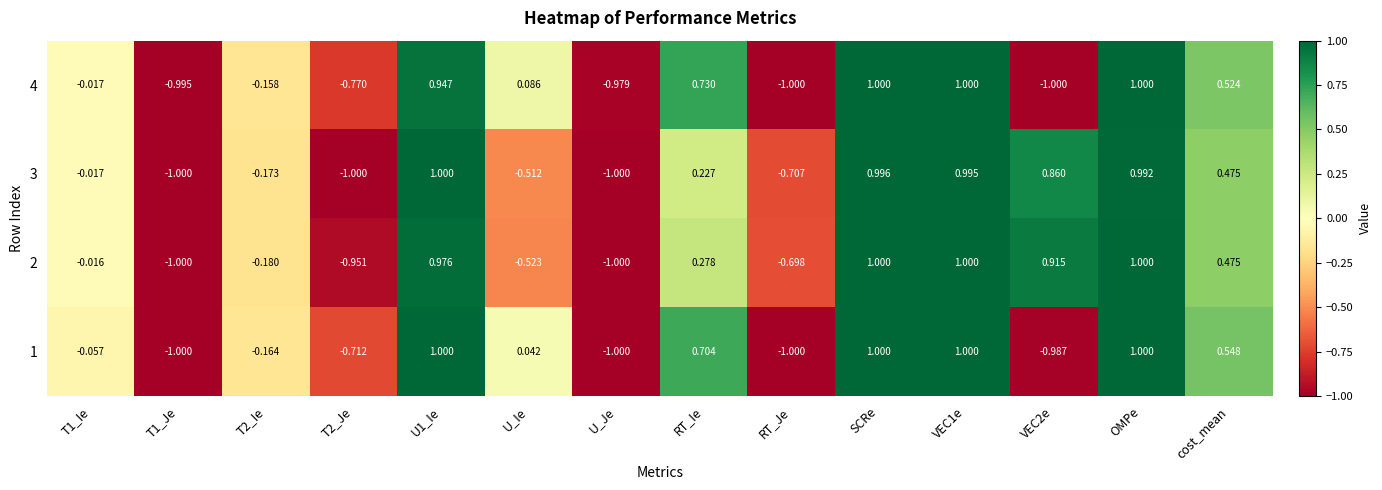

Is the value of 2 at T2_Ie greater than the value of 1 at SCRe?

No